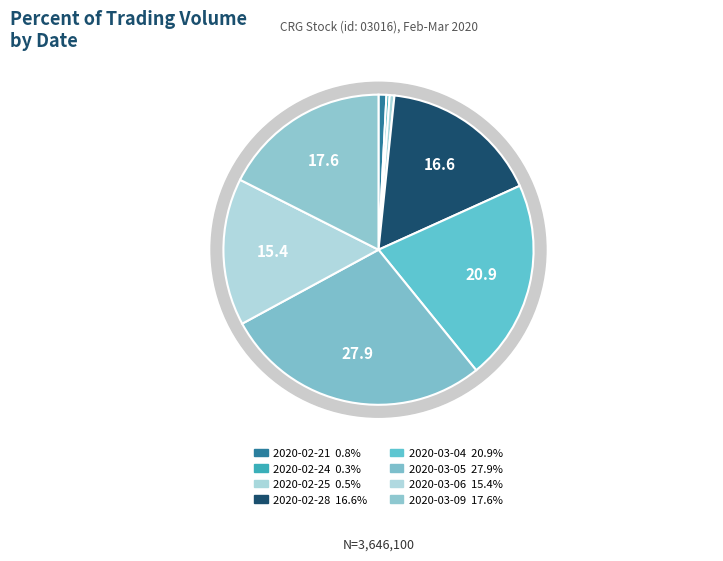

What is the largest slice in the pie chart?

2020-03-05